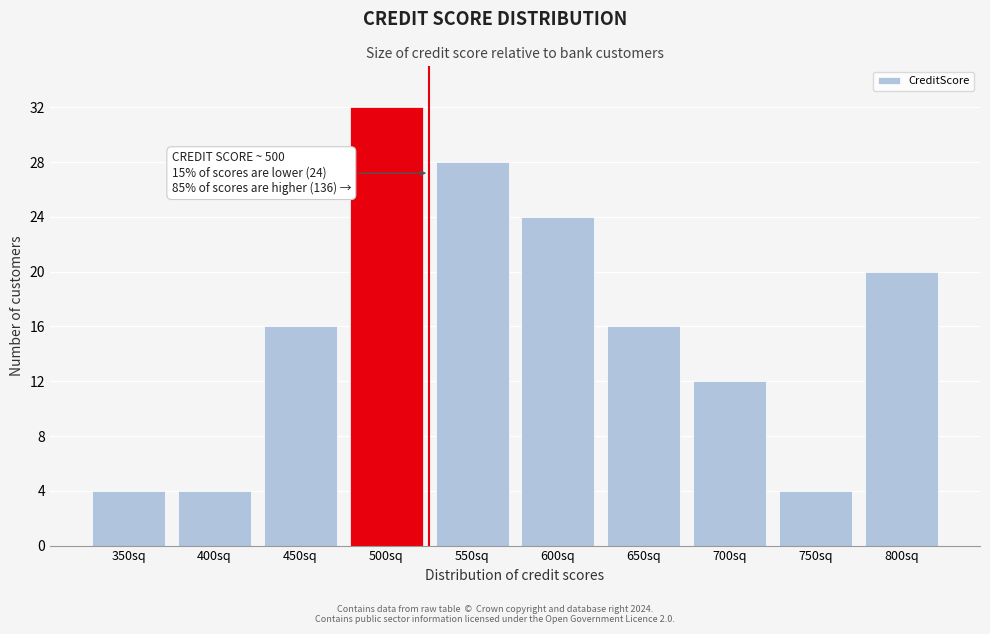

Reading left to right, list all the values displayed in this chart.

350sq=4	400sq=4	450sq=16	500sq=32	550sq=28	600sq=24	650sq=16	700sq=12	750sq=4	800sq=20